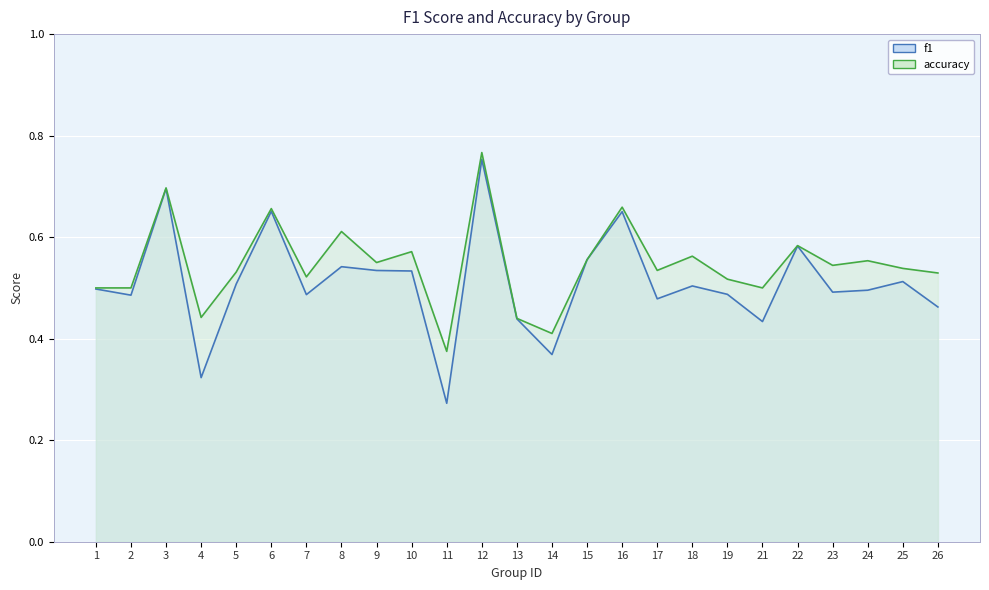

What is the difference between the f1 values at 2 and 16?

0.2